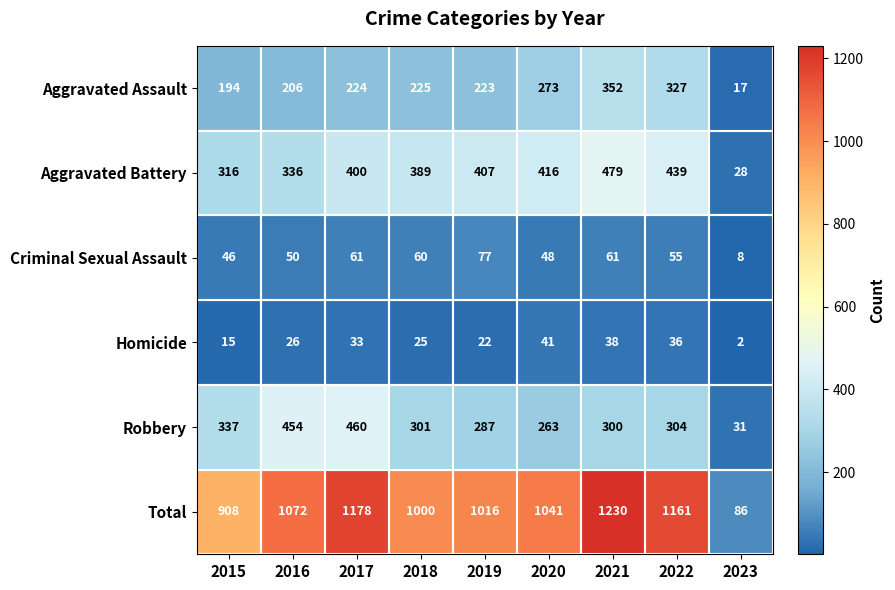

Which series changed the most between 2015 and 2021?

Total